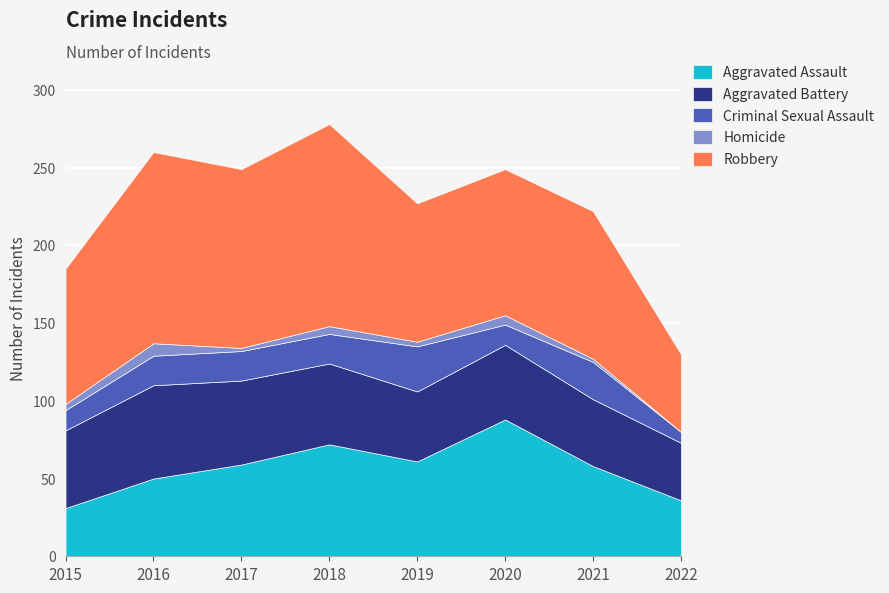

Which series changed the most between 2015 and 2021?

Aggravated Assault